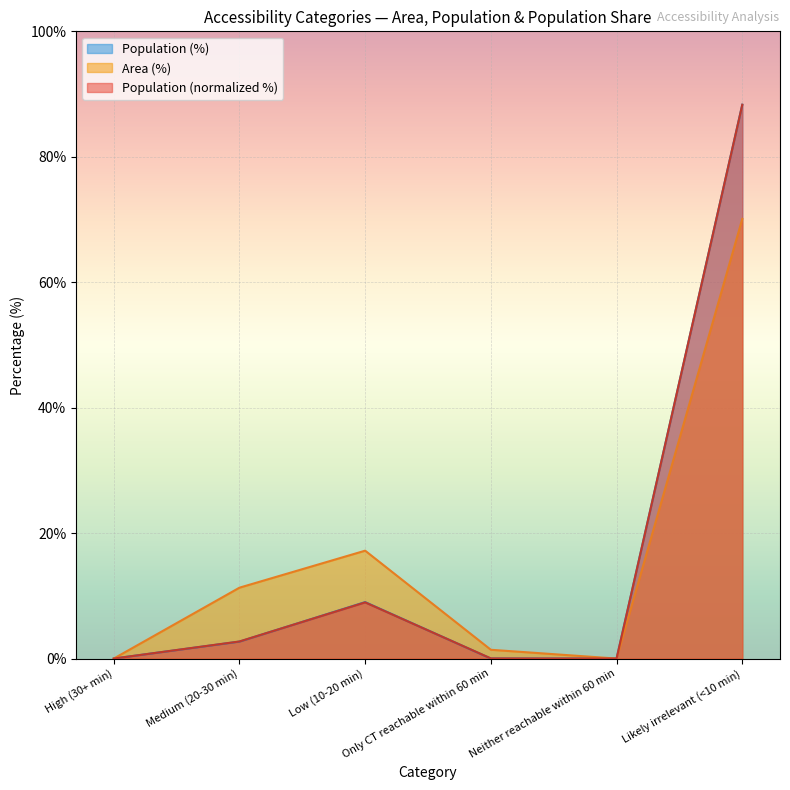

True or false: Population (%) and Area (%) cross at least once.

False